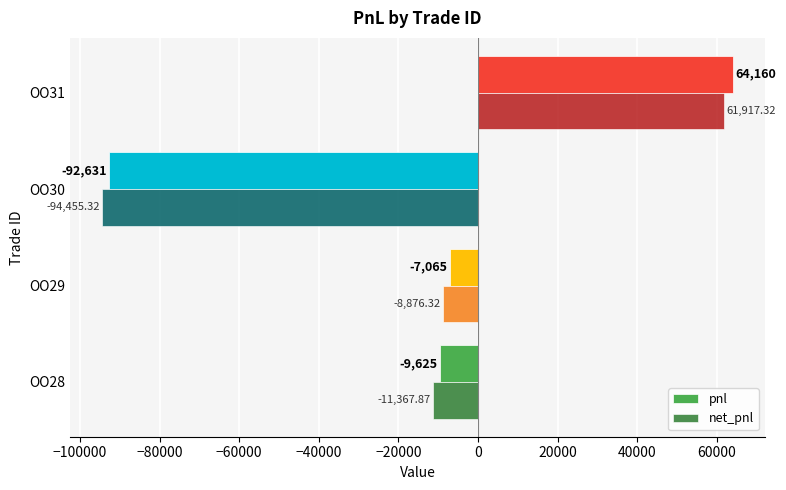

What is the difference between the pnl values at OO31 and OO28?

73785.0